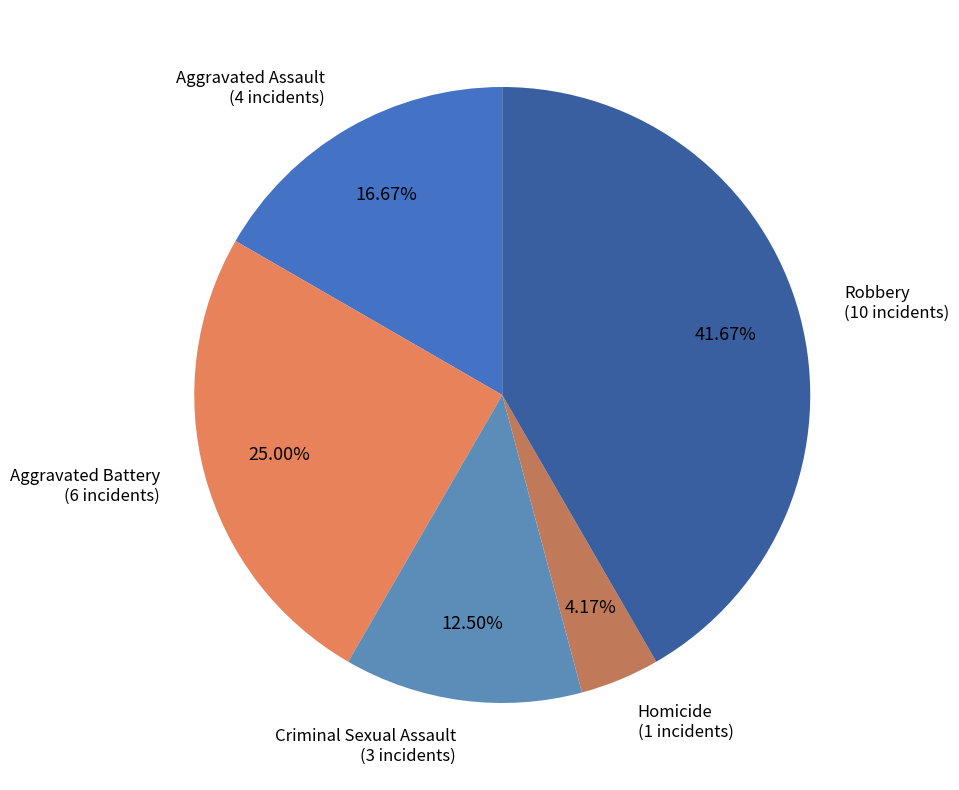

To the nearest percent, what portion does Aggravated Battery represent?

25%